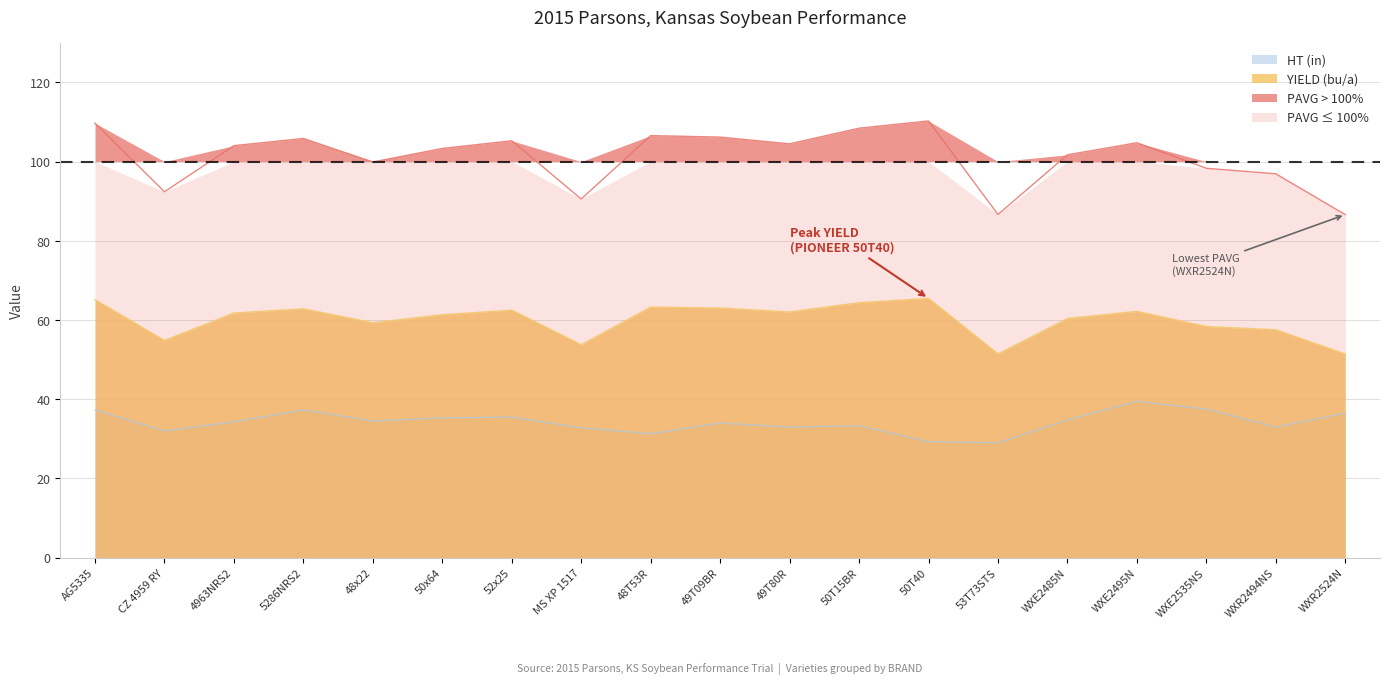

List the labels in order of YIELD (bu/a) value, smallest first.

WXR2524N, 53T73STS, MS XP 1517, CZ 4959 RY, WXR2494NS, WXE2535NS, 48x22, WXE2485N, 50x64, 4963NRS2, 49T80R, WXE2495N, 52x25, 5286NRS2, 49T09BR, 48T53R, 50T15BR, AG5335, 50T40